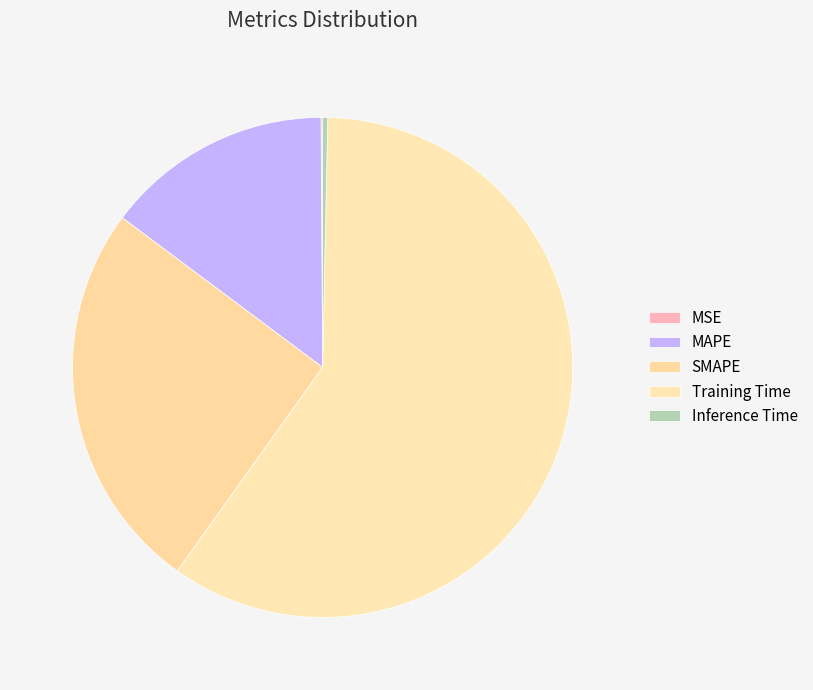

Rank the categories by value from lowest to highest.

MSE, Inference Time, MAPE, SMAPE, Training Time